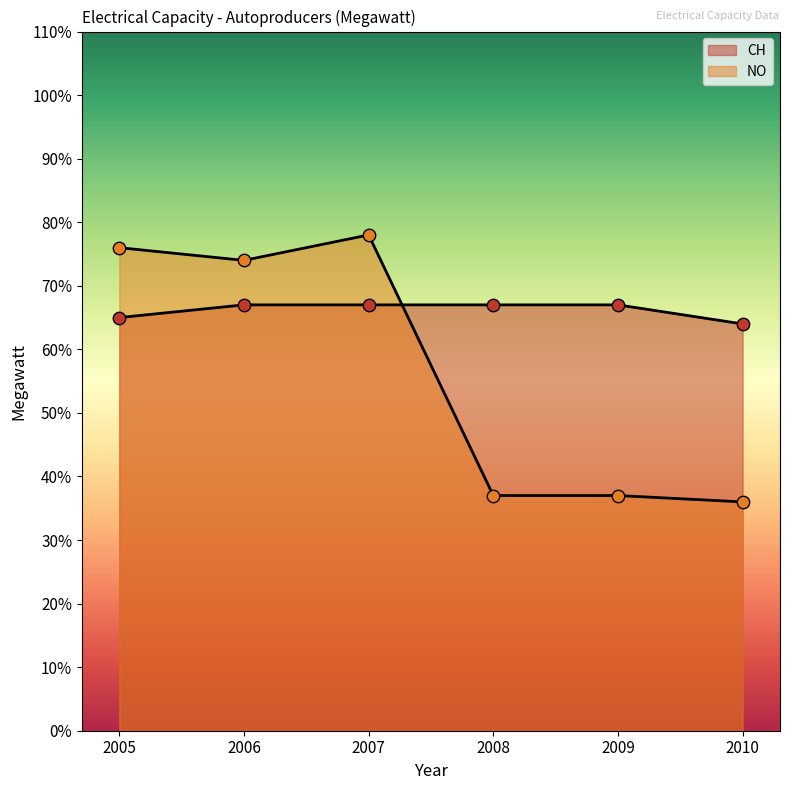

Is the value of CH at 2006 greater than the value of NO at 2007?

No